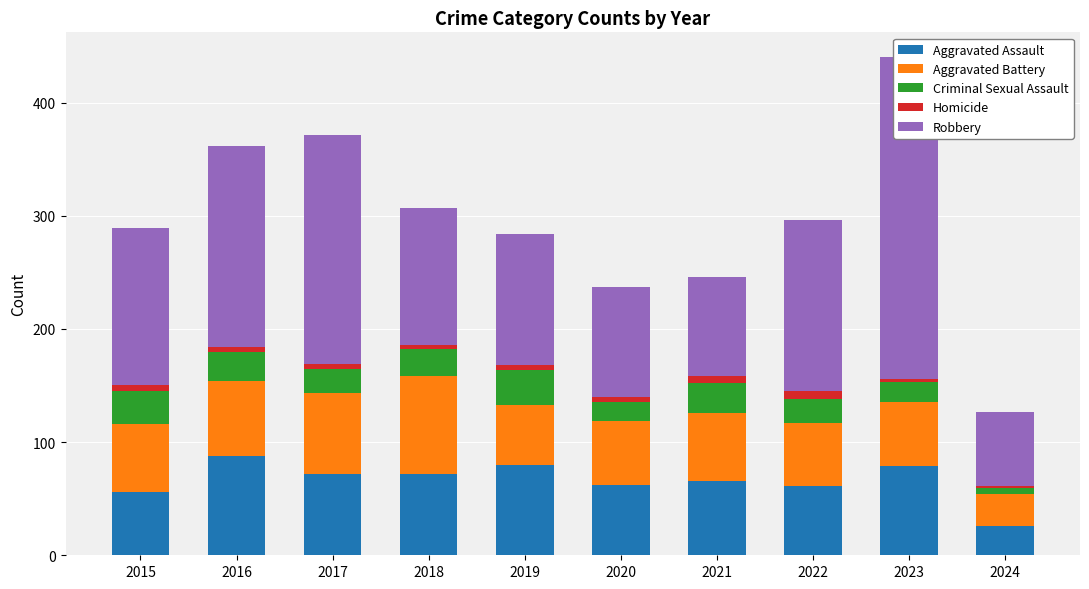

What is the value of the Aggravated Battery bar at the 1st from the left?

60